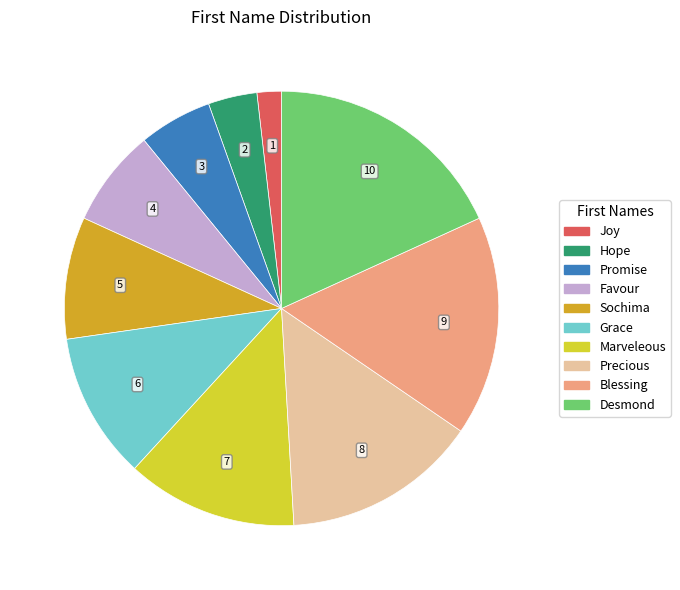

Is Favour the majority of the pie?

No